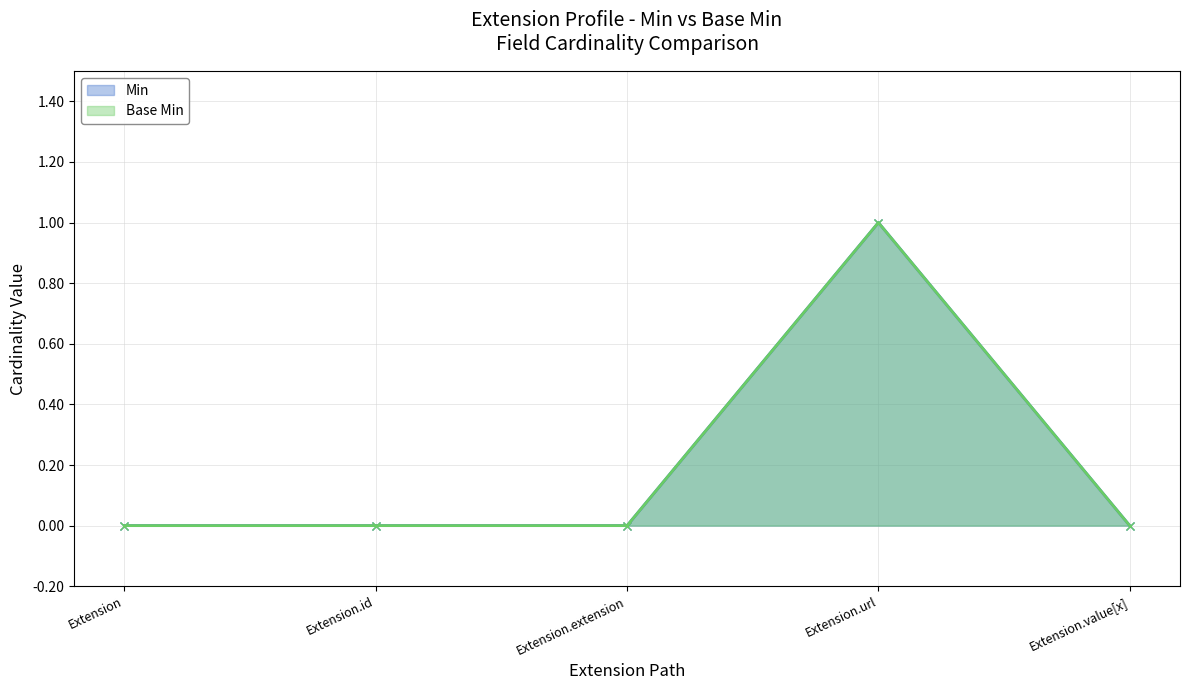

What is the greatest value displayed?

1